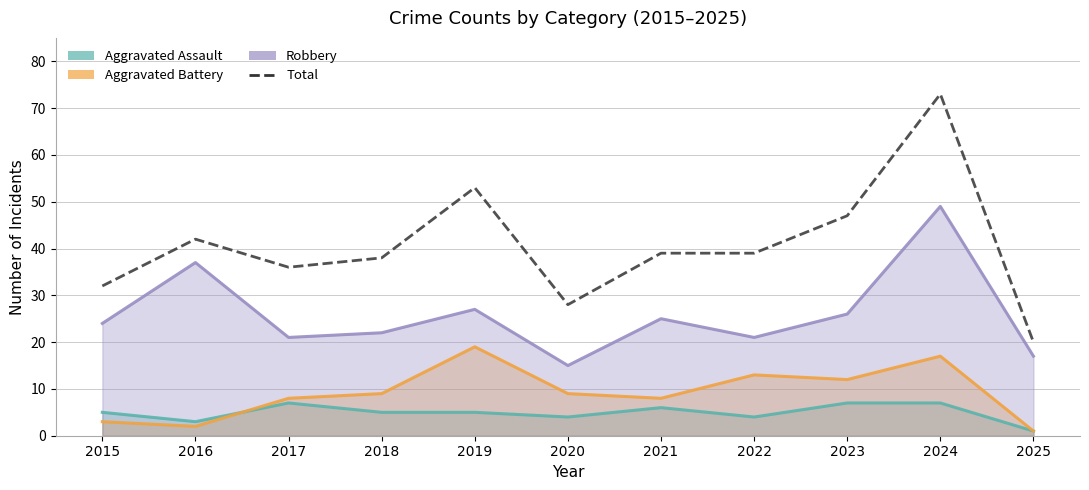

What is the value of the Aggravated Battery point at the 4th from the left?

9